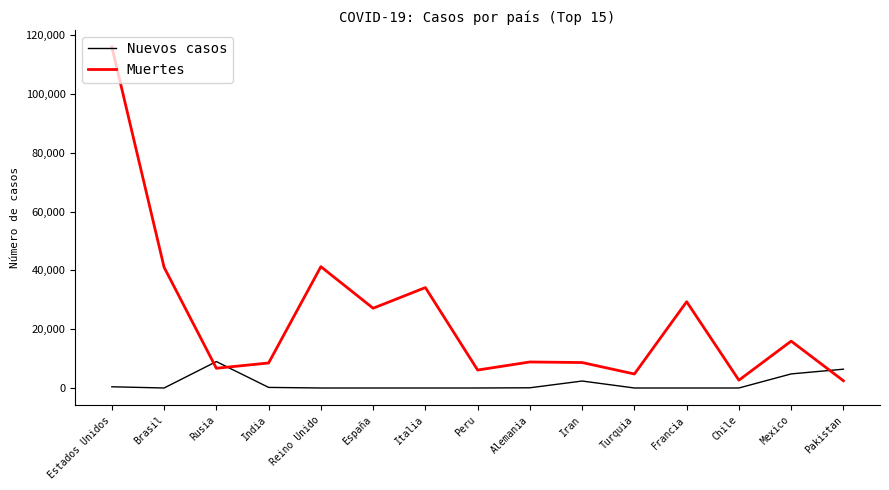

What is the spread (max minus min) of values at Brasil?

41058